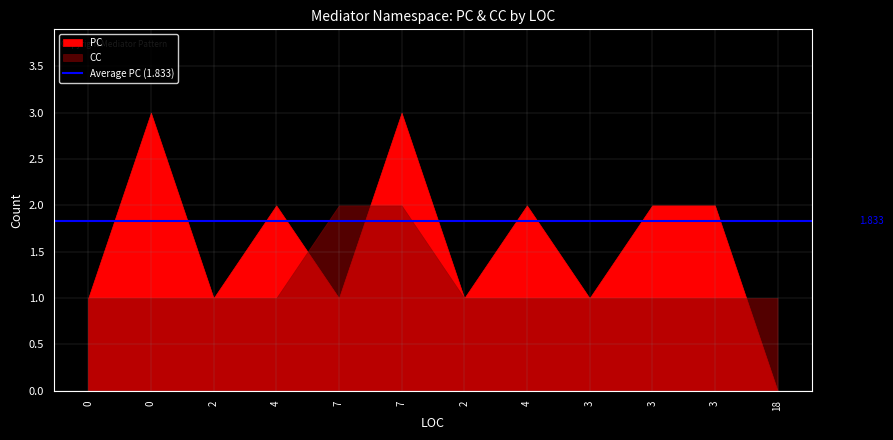

What is the difference between the CC values at 7 and 0?

1